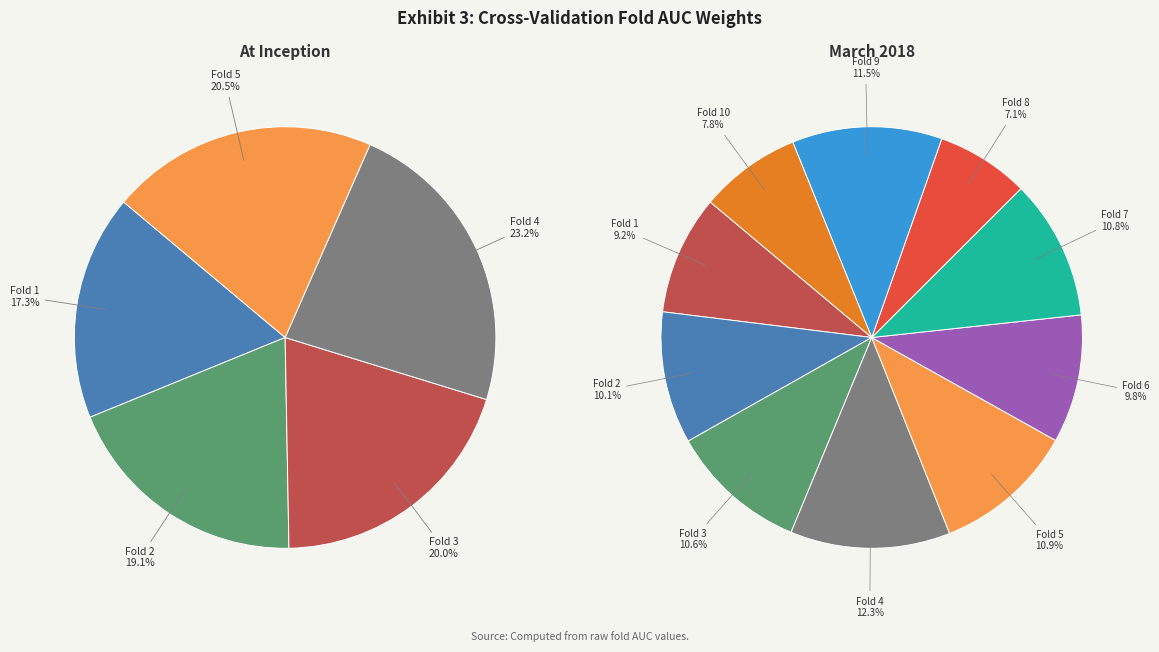

Is there a majority slice in this chart?

No